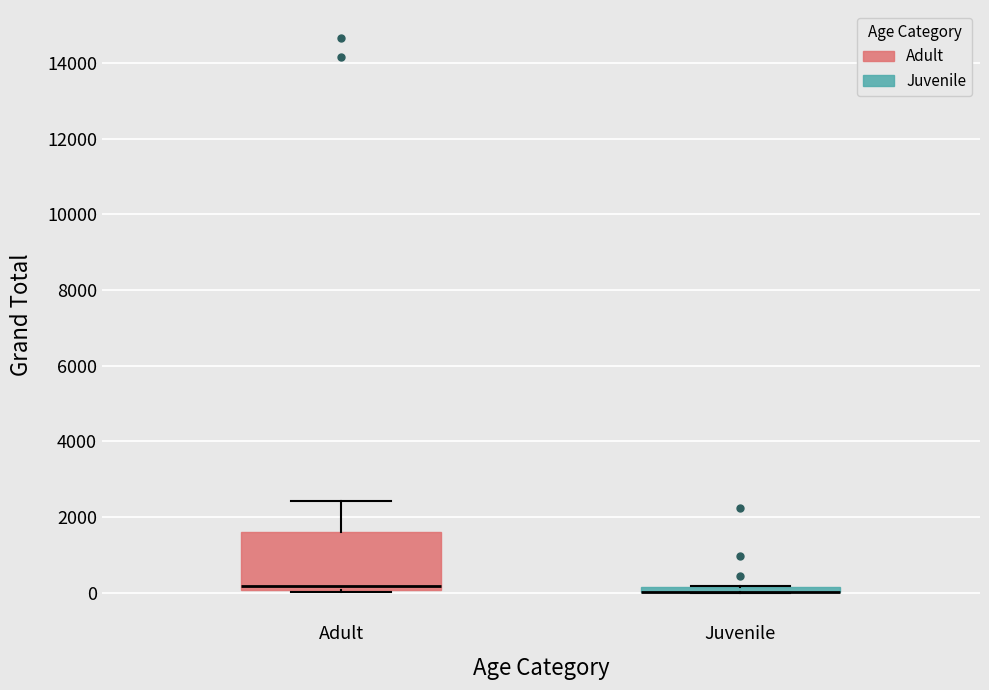

Comparing the boxes themselves (not the whiskers), which one is the tallest?

Adult